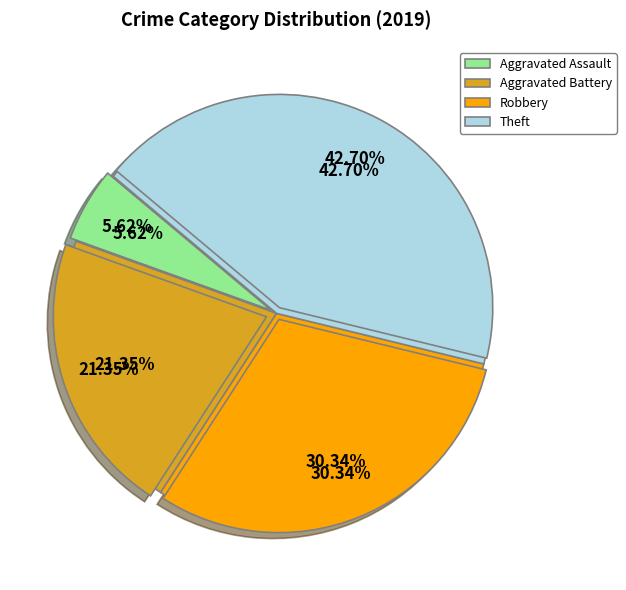

True or false: Robbery accounts for 40% of the total.

False